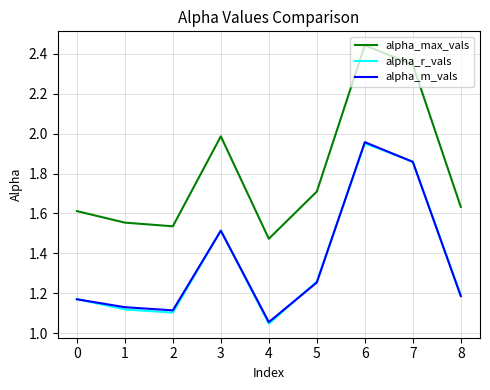

Which label corresponds to the largest value in the chart?

6